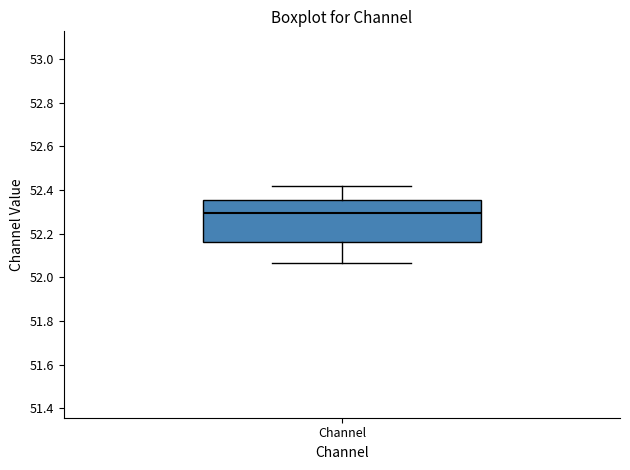

Read this box plot against the y-axis: the position of the median line, the range covered by the box, and the ends of both whiskers. The values are not printed on the chart, so give them approximately, as read against the axis.

median 52.30, box 52.16 to 52.36, whiskers 52.06 to 52.42